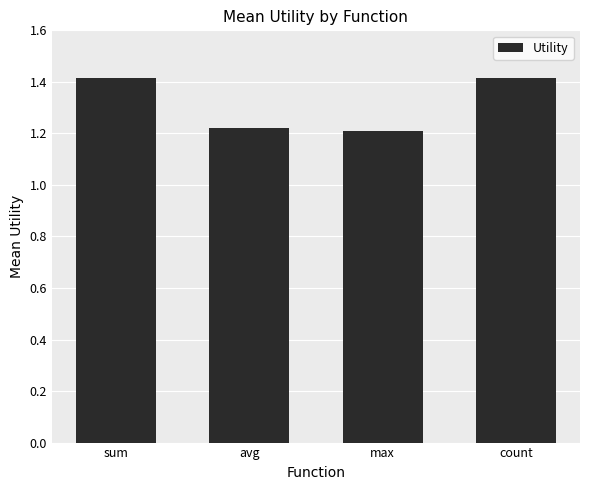

Between max and avg, which is larger?

avg